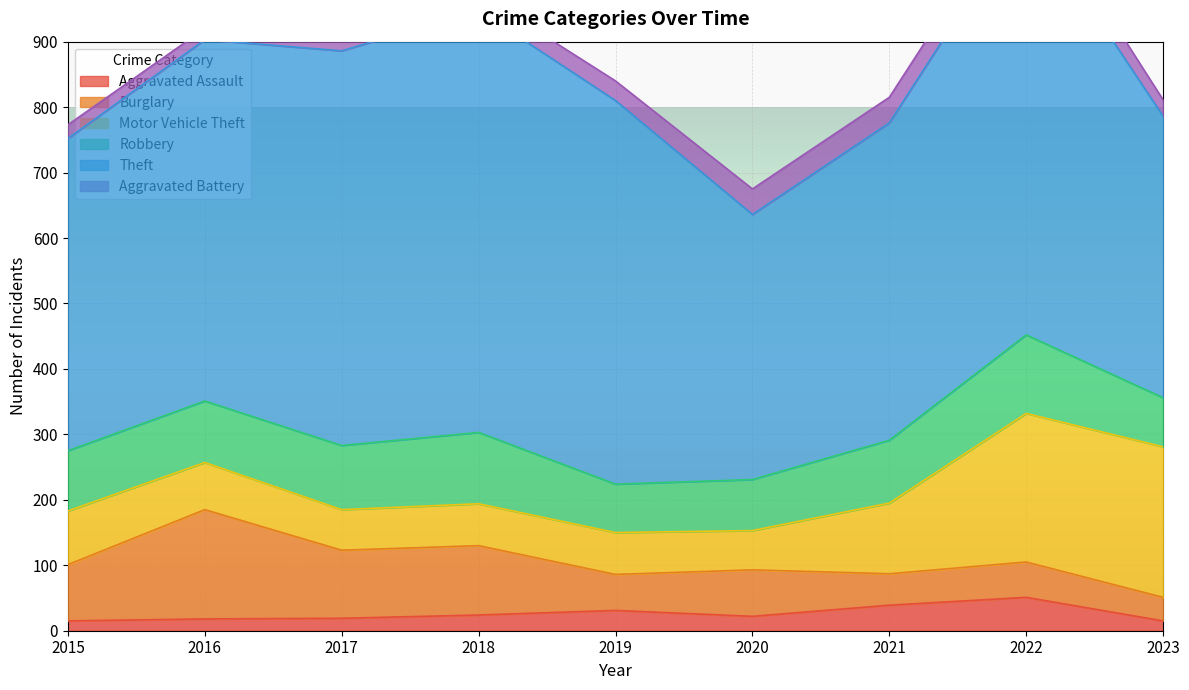

What is the difference between the Motor Vehicle Theft values at 2016 and 2022?

155